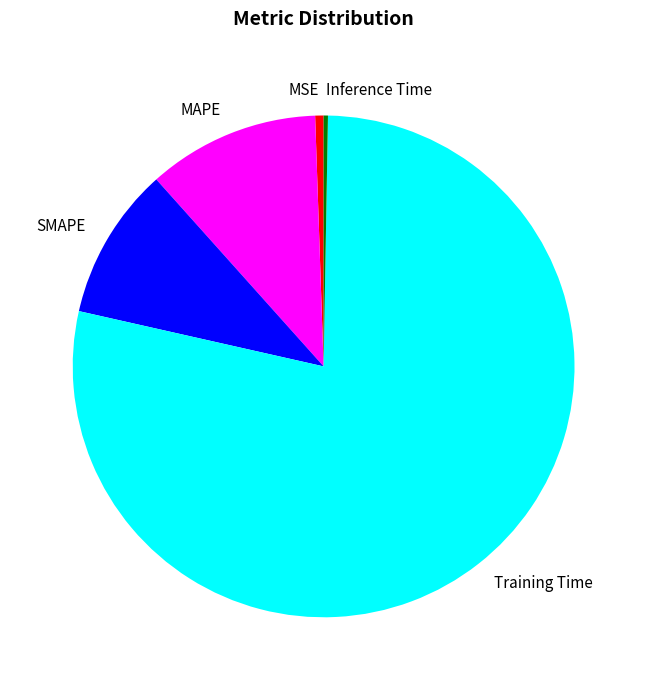

Is it true that SMAPE is 16% of the pie?

False